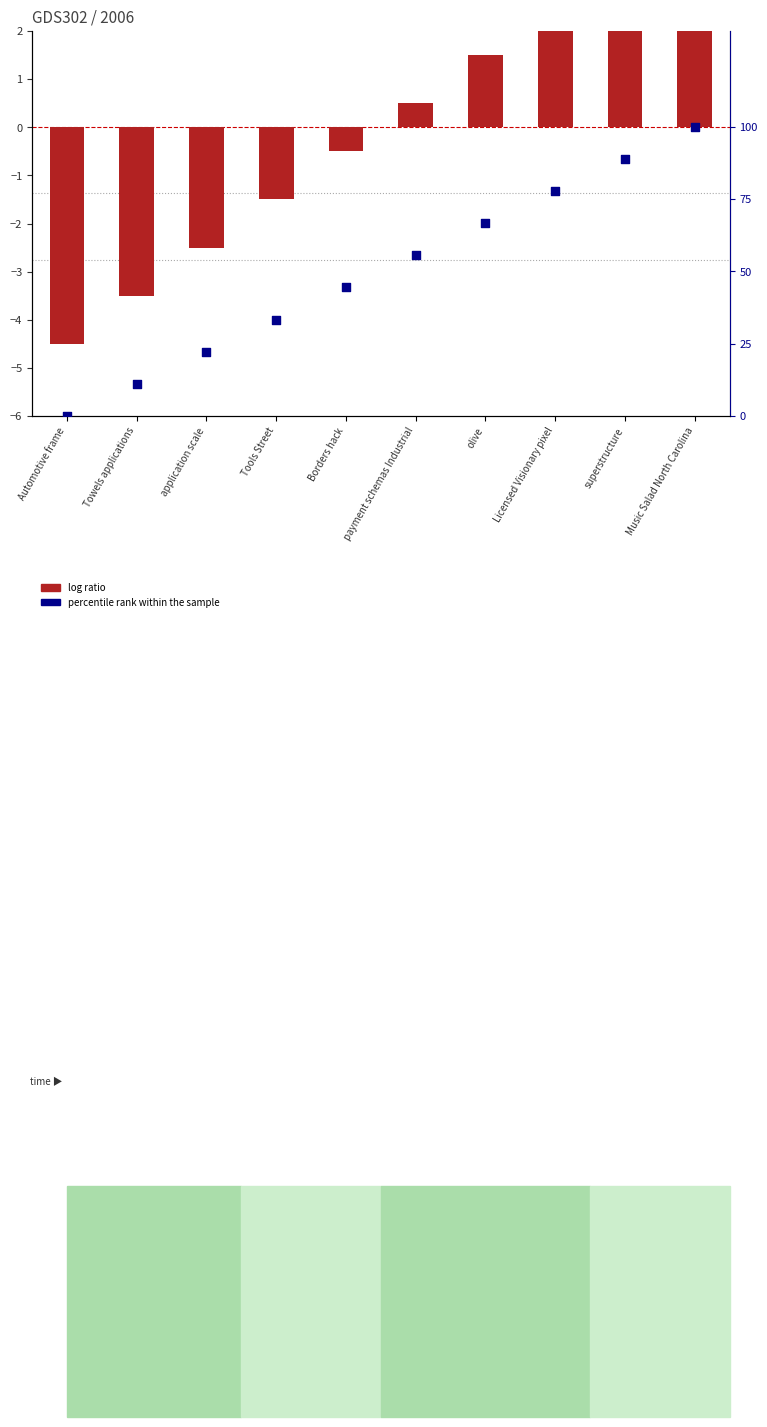

At how many categories does at least one series exceed 88?

2